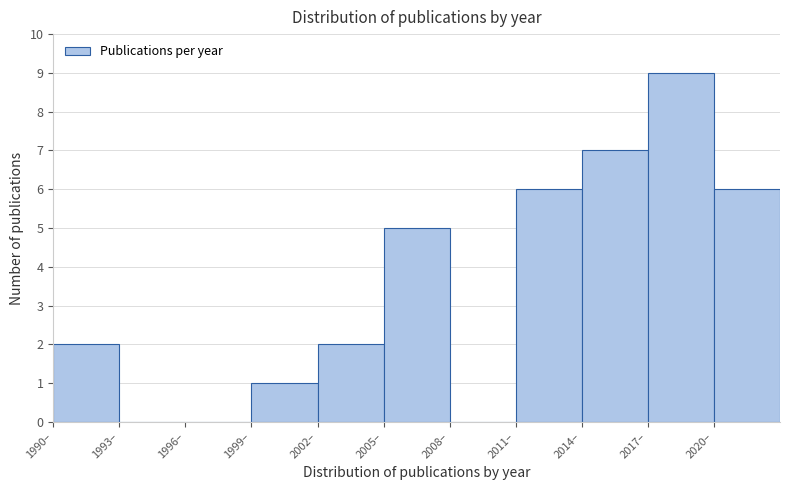

How tall is the bar that spans 2020 to 2023 on the x-axis? The values are not printed on the chart, so give them approximately, as read against the axis.

6